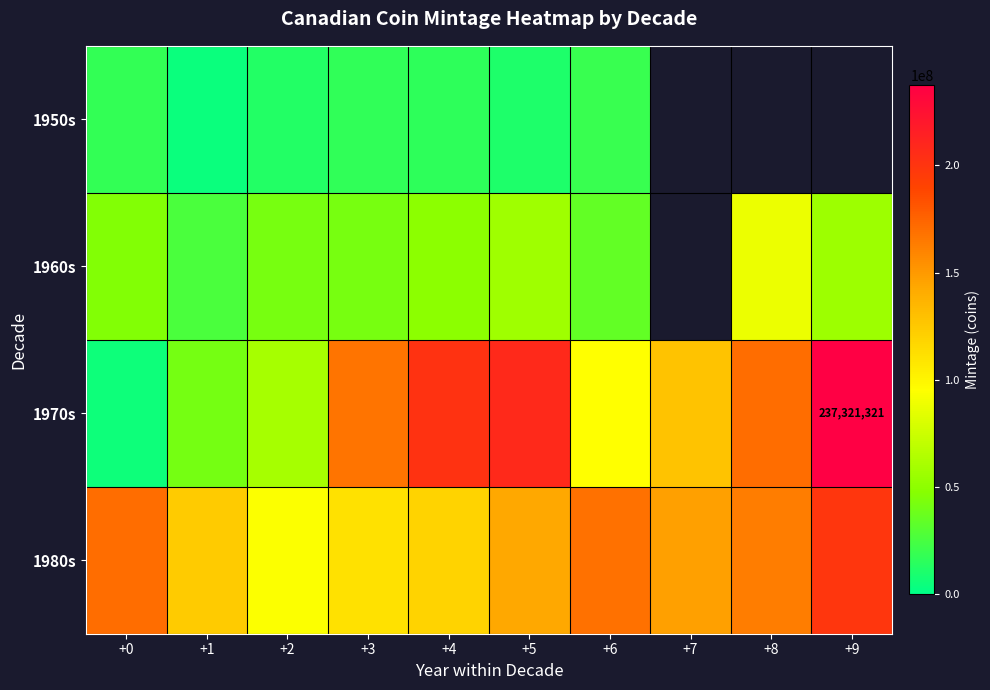

What is the maximum value for 1970s?

237321321.0